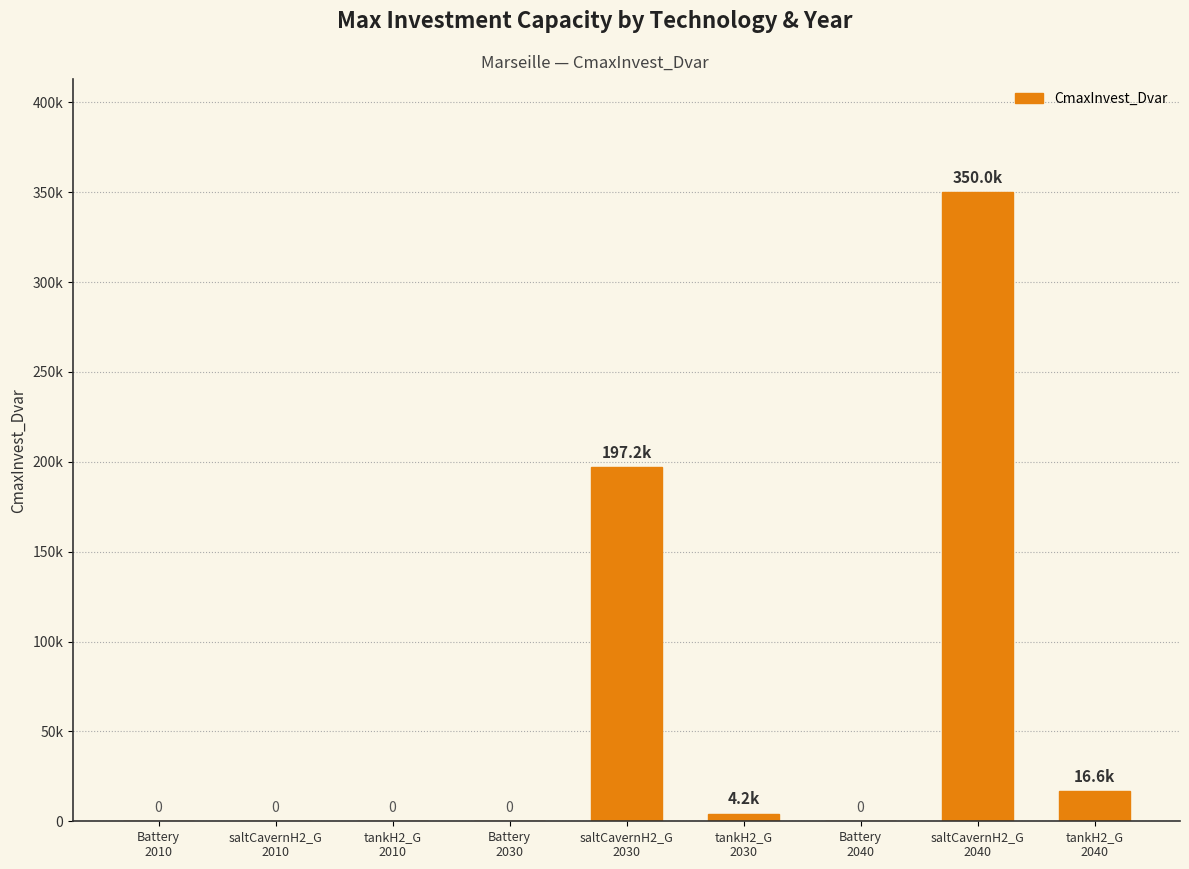

How many bars are there in total?

9